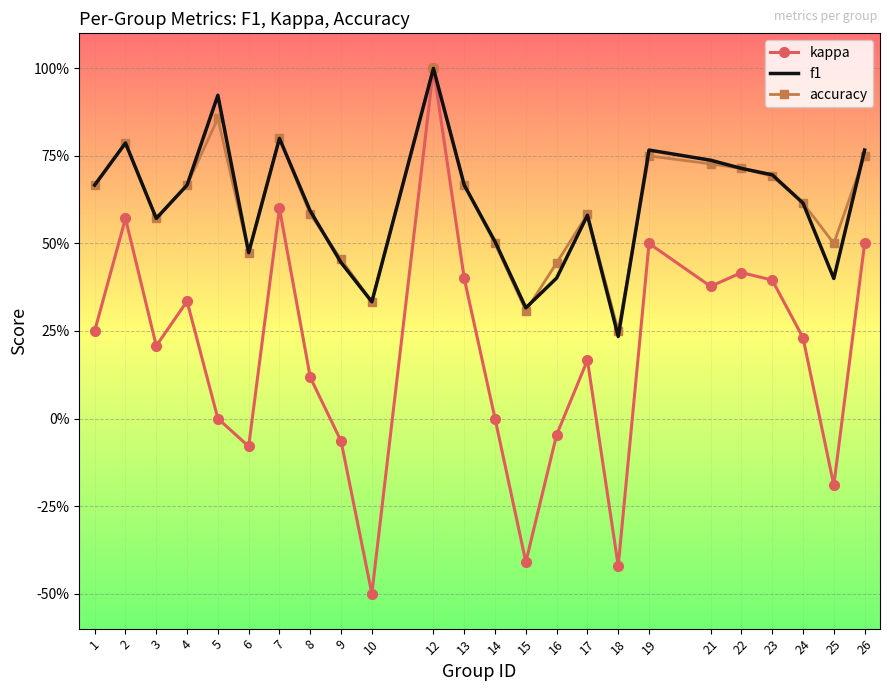

The f1 series shows 0.7 at 9. True or false?

False